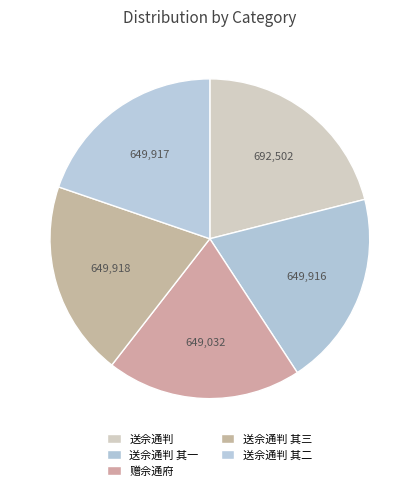

Count the number of slices in the pie.

5